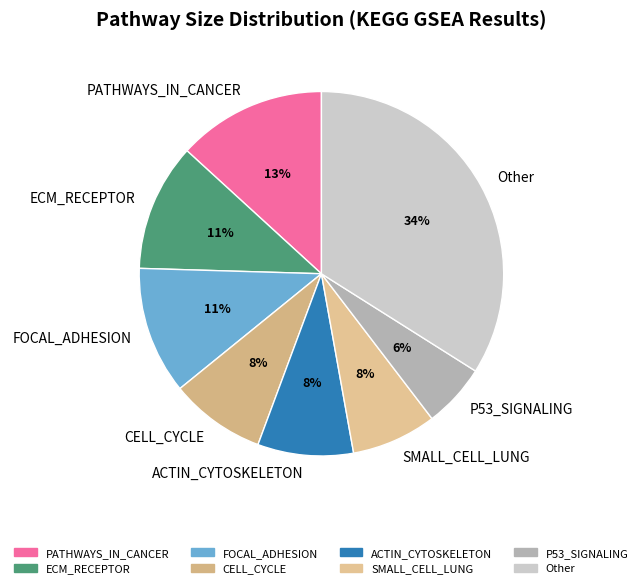

To the nearest percent, what portion does SMALL_CELL_LUNG represent?

8%